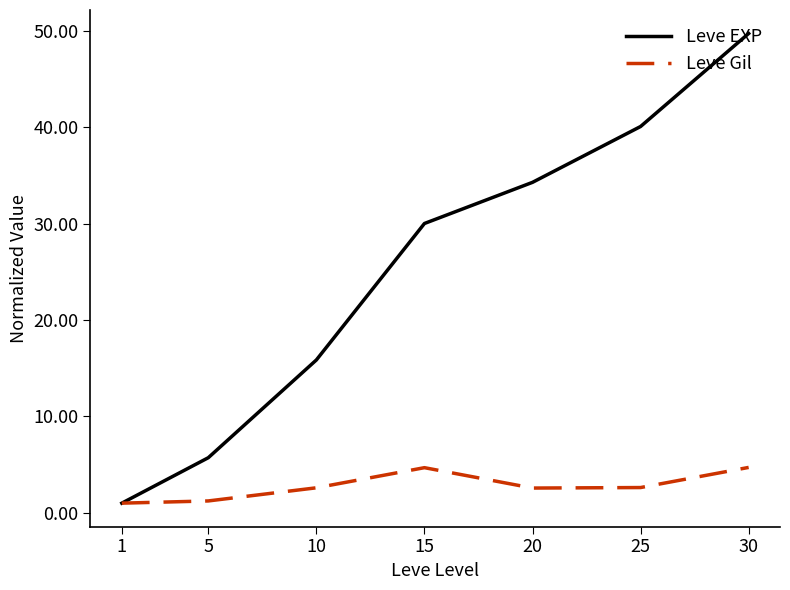

The Leve Gil series shows 1.6 at 30. True or false?

False